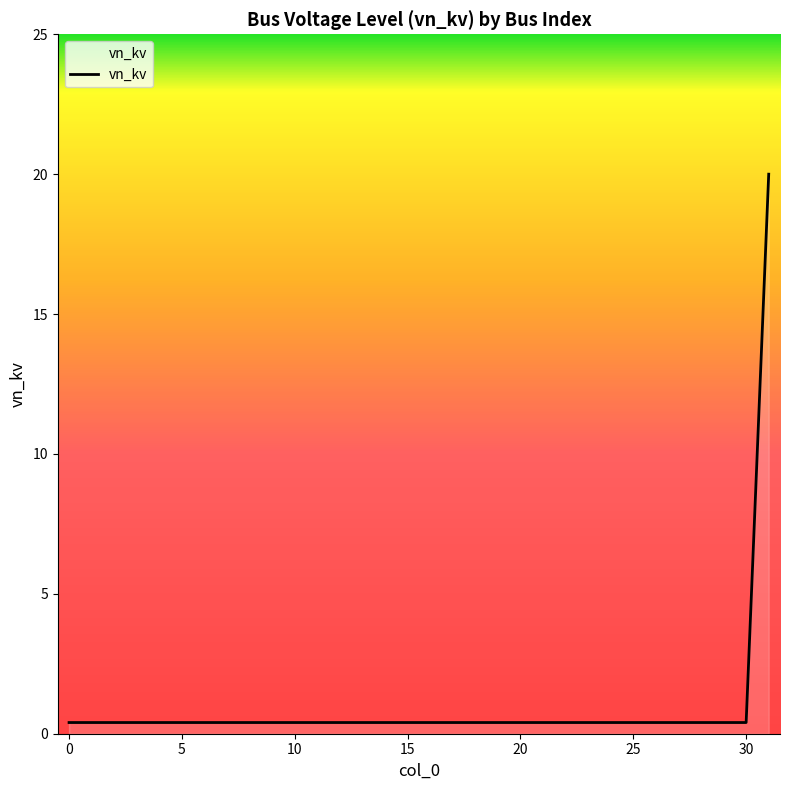

What is the greatest value displayed?

20.0